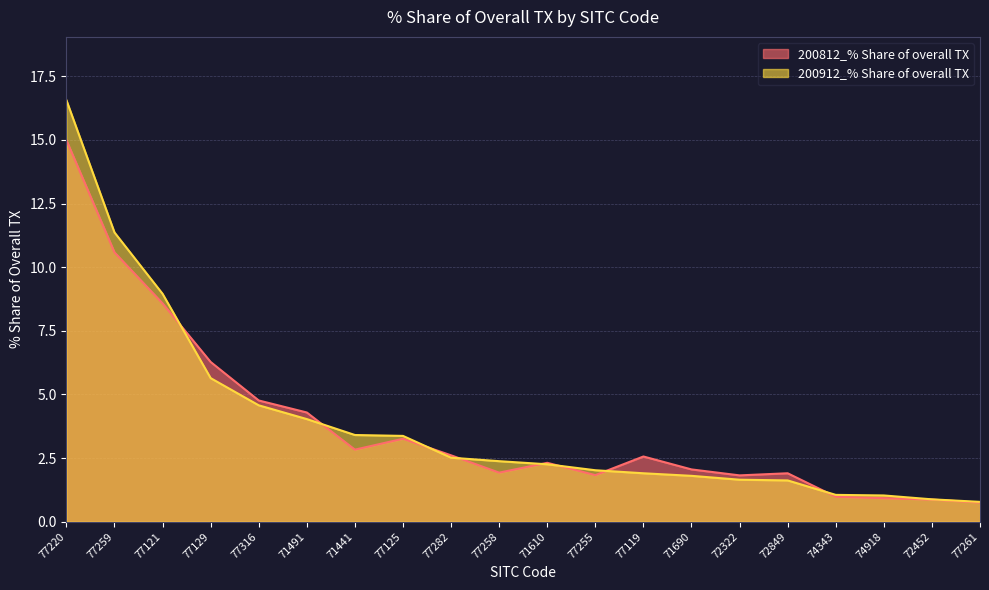

Which series ends up on top after the final intersection of 200812_% Share of overall TX and 200912_% Share of overall TX?

200912_% Share of overall TX